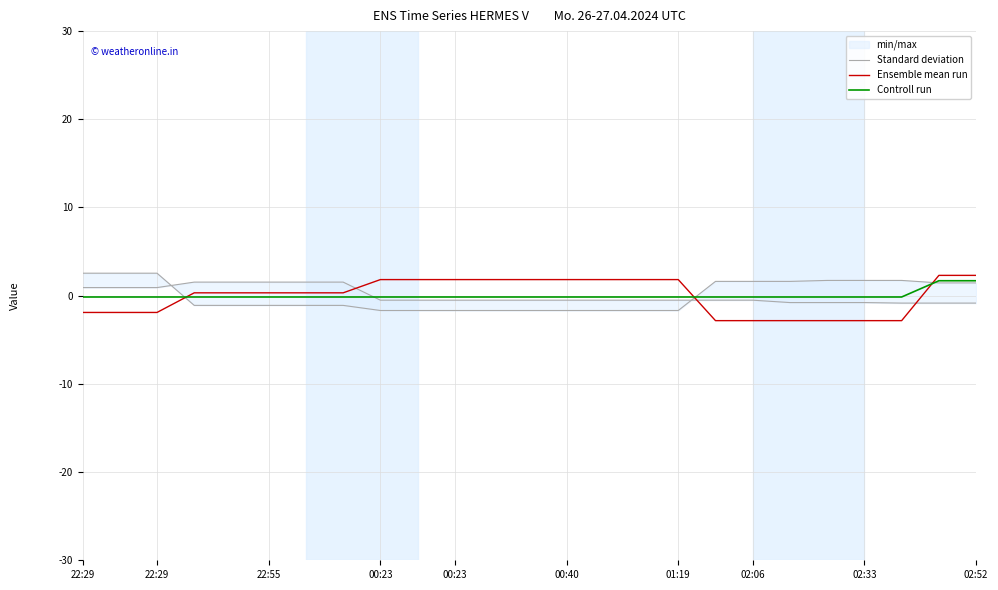

What is the label of the 6th point from the left?

22:55